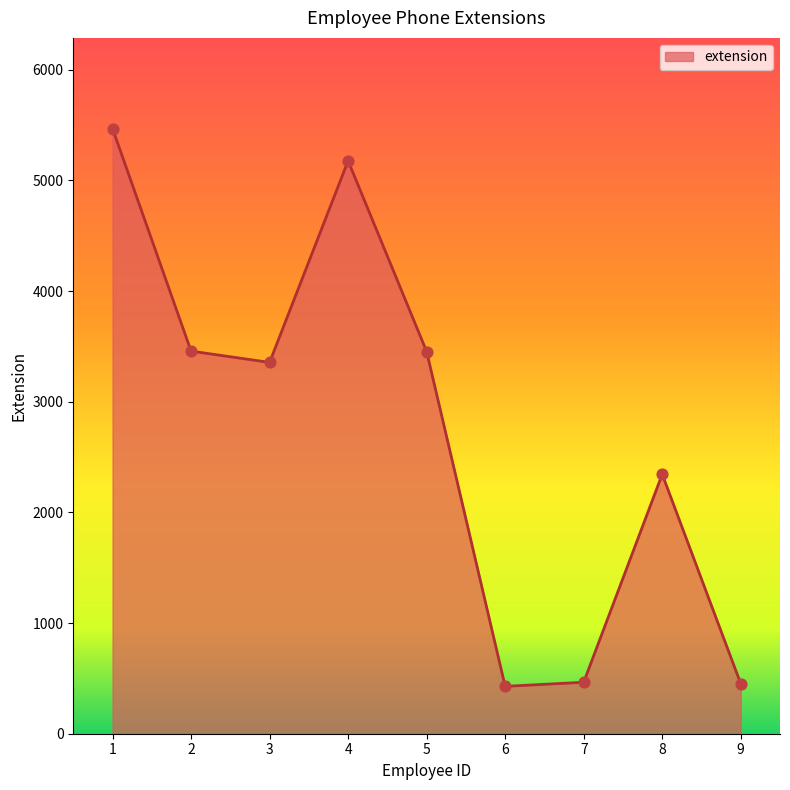

Which has a higher value, 8 or 1?

1